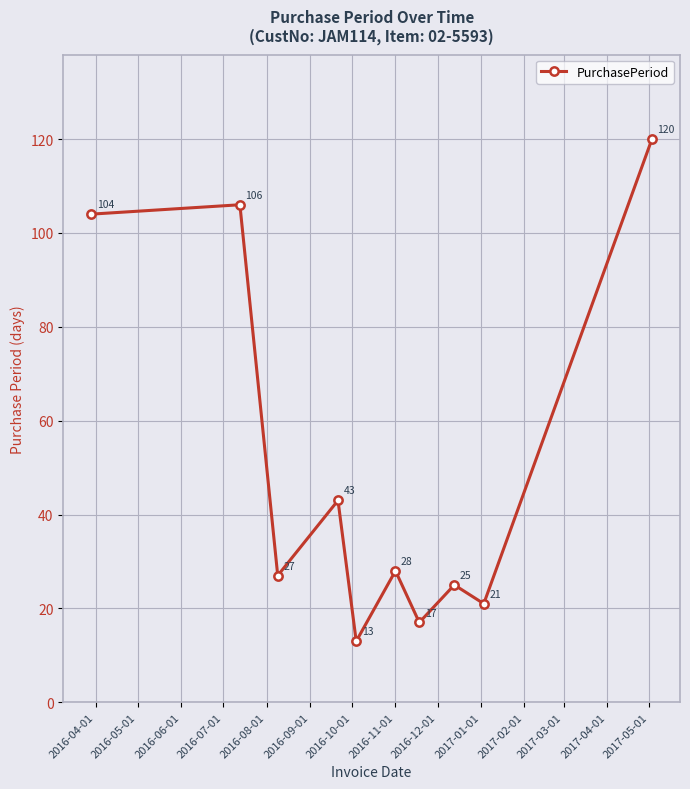

What is the sum of all values?

504